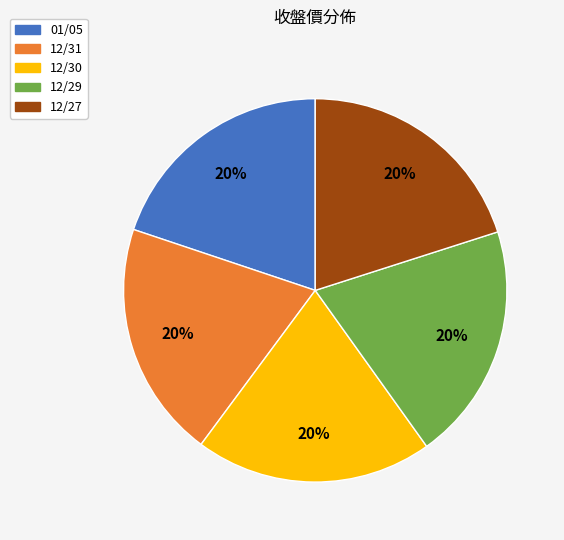

Is there any slice that represents more than half of the pie?

No